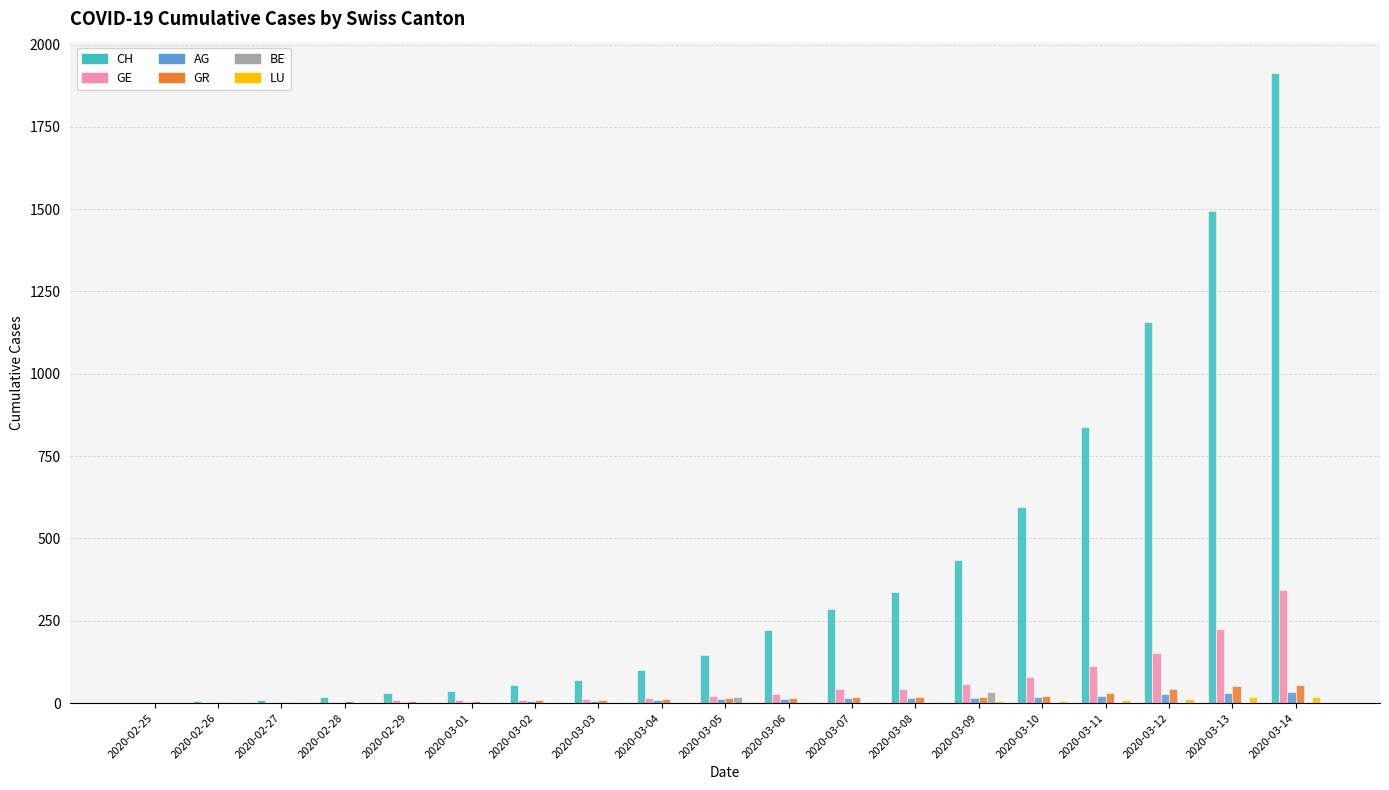

How many groups of bars are there?

19